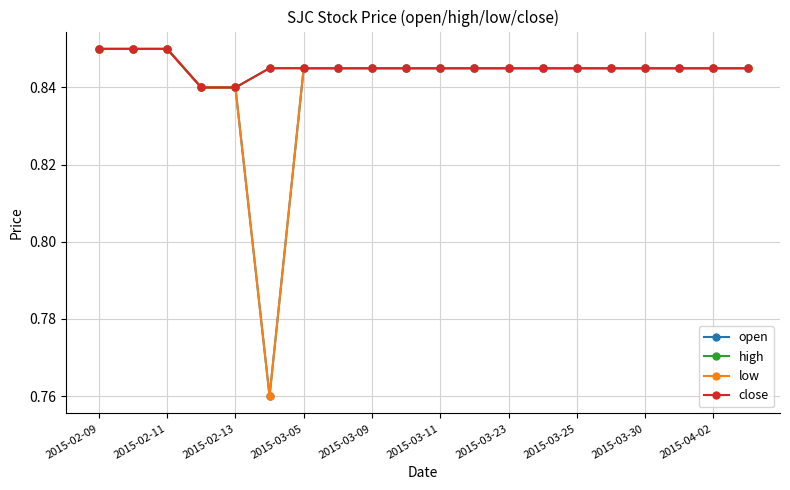

How many low values are between 0 and 1?

20